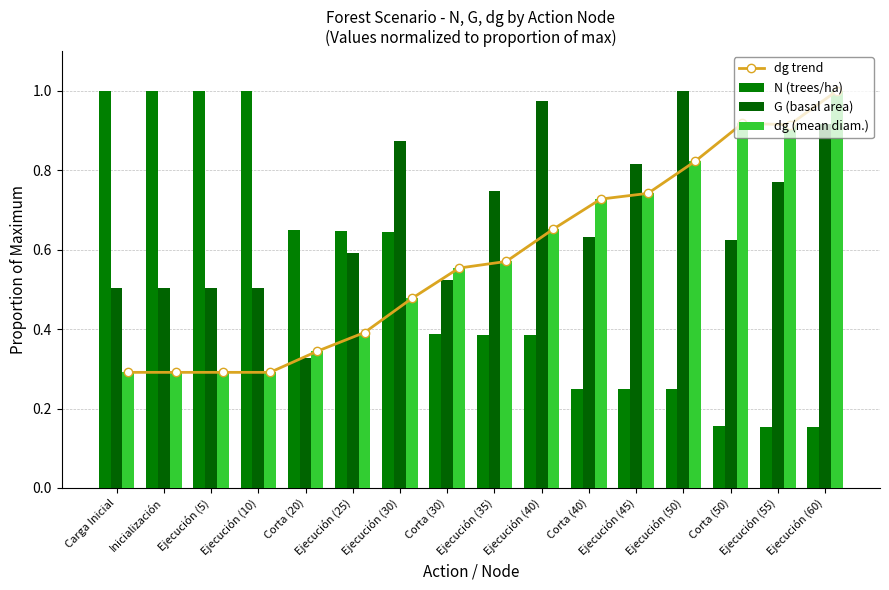

What is the difference between the maximum and minimum values in the G (basal area) series?

0.7